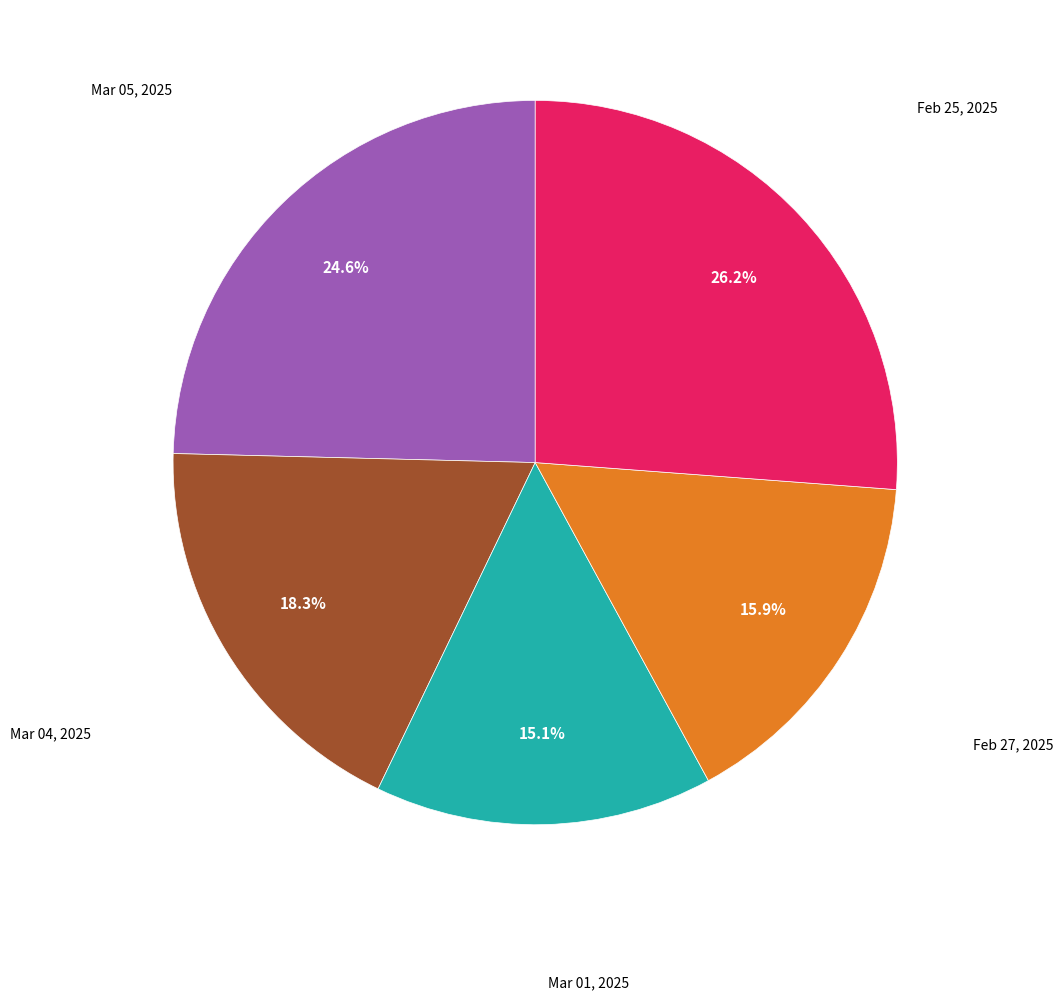

Approximately how many times larger is the value at Feb 25, 2025 compared to Feb 27, 2025?

1.6